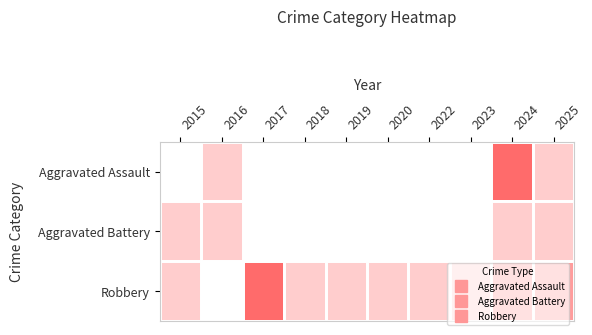

Reading left to right, what are all the values shown in this chart?

Aggravated Assault: 2015=0	2016=1	2017=0	2018=0	2019=0	2020=0	2022=0	2023=0	2024=3	2025=1
Aggravated Battery: 2015=1	2016=1	2017=0	2018=0	2019=0	2020=0	2022=0	2023=0	2024=1	2025=1
Robbery: 2015=1	2016=0	2017=3	2018=1	2019=1	2020=1	2022=1	2023=1	2024=2	2025=2